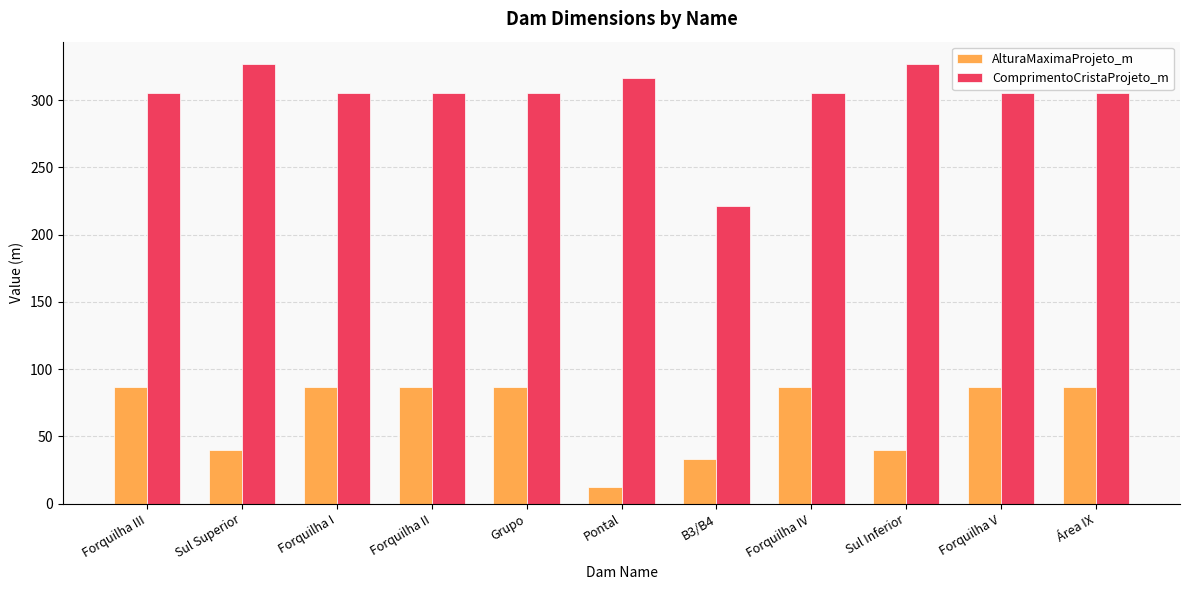

The AlturaMaximaProjeto_m series shows 46.2 at Forquilha I. True or false?

False